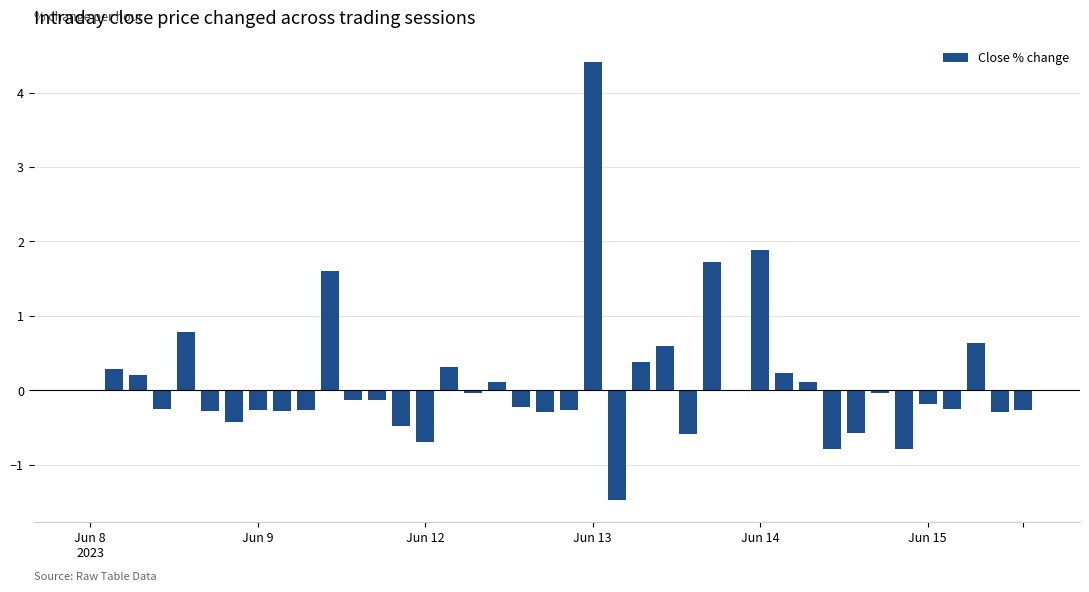

What is the sum of all values?

4.0